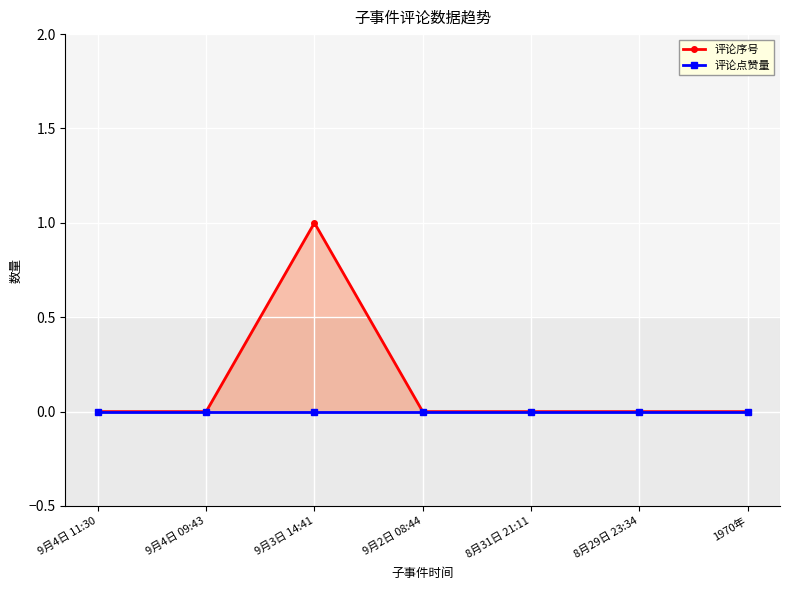

At which label is 评论序号 closest to 0?

9月4日 11:30